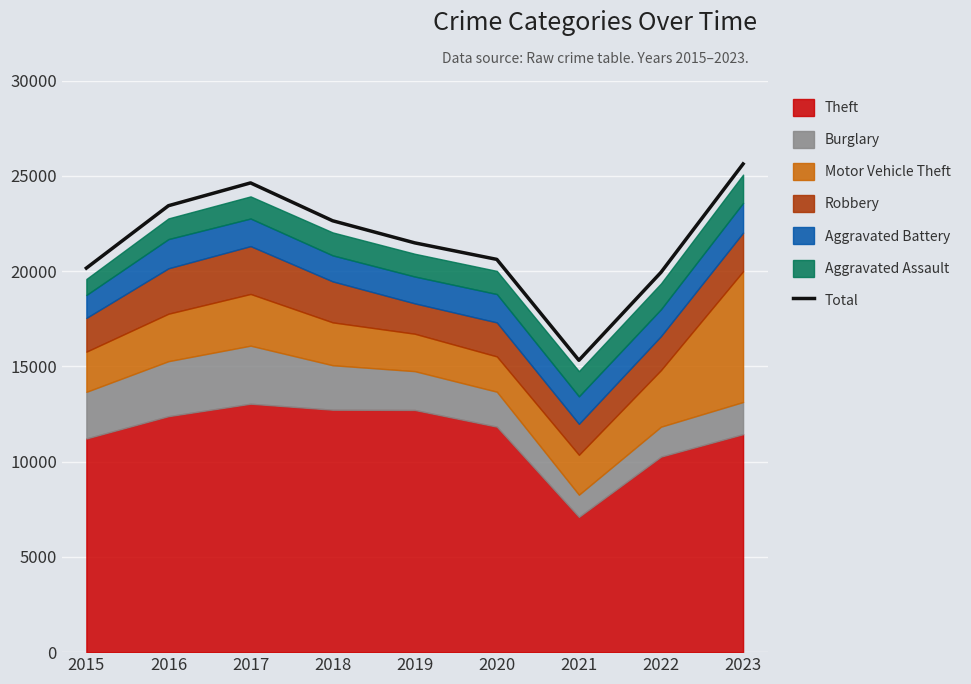

Reading left to right, extract all data points from this chart.

2015=20155	2016=23429	2017=24626	2018=22639	2019=21479	2020=20612	2021=15317	2022=19933	2023=25621